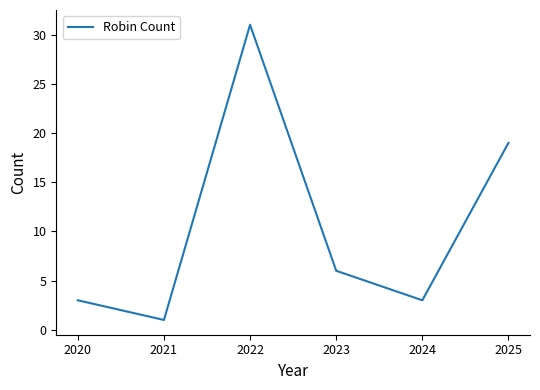

Where is the first local minimum?

2021